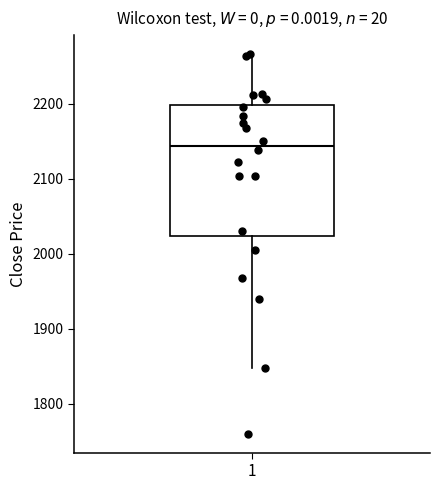

Read this box plot against the y-axis: the position of the median line, the range covered by the box, and the ends of both whiskers. The values are not printed on the chart, so give them approximately, as read against the axis.

median 2140, box 2020 to 2200, whiskers 1850 to 2270